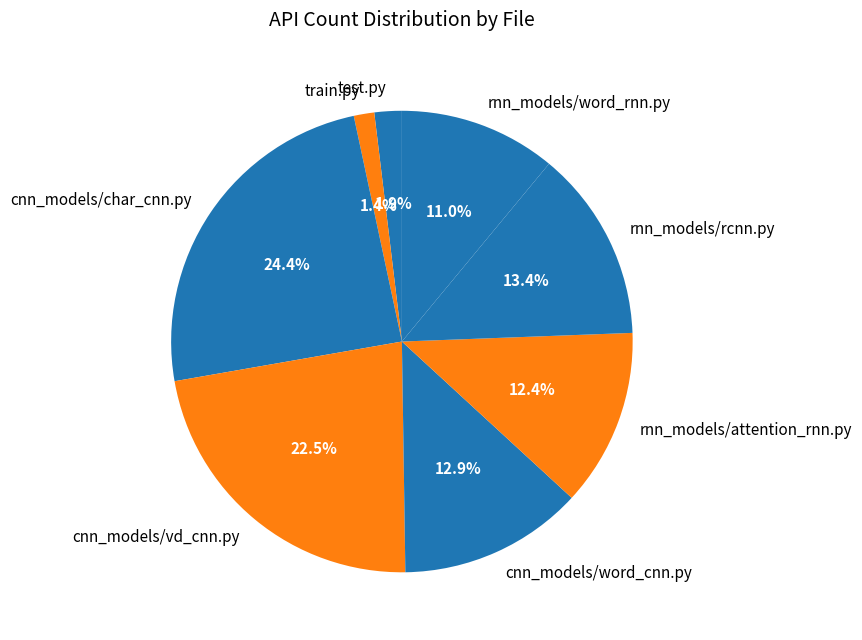

How many segments does this pie chart have?

8